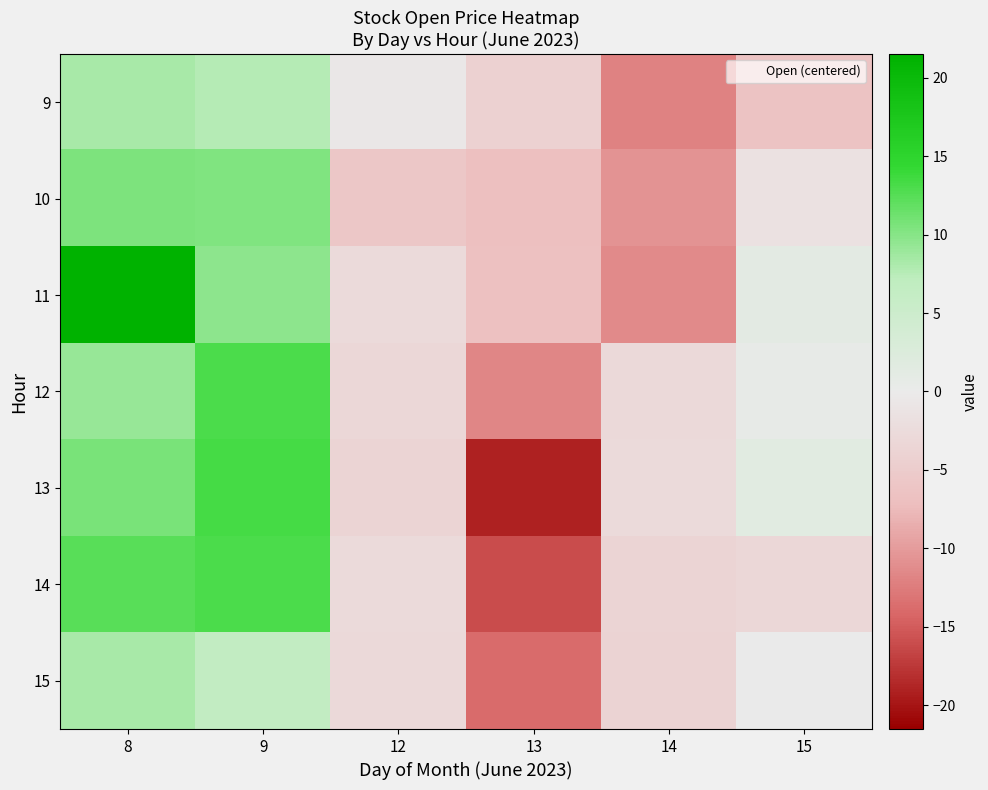

Reading left to right, list all the values displayed in this chart.

9: 8=8.4	9=7.7	12=-0.5	13=-4.1	14=-12.0	15=-6.4
10: 8=10.5	9=10.3	12=-5.8	13=-6.9	14=-10.7	15=-1.4
11: 8=21.5	9=9.6	12=-2.6	13=-6.8	14=-11.3	15=1.1
12: 8=9.2	9=13.1	12=-3.0	13=-11.6	14=-2.8	15=0.5
13: 8=10.6	9=13.3	12=-3.6	13=-19.0	14=-2.5	15=1.4
14: 8=12.4	9=13.0	12=-2.6	13=-16.1	14=-3.5	15=-3.1
15: 8=8.3	9=6.6	12=-2.8	13=-13.9	14=-3.8	15=0.0